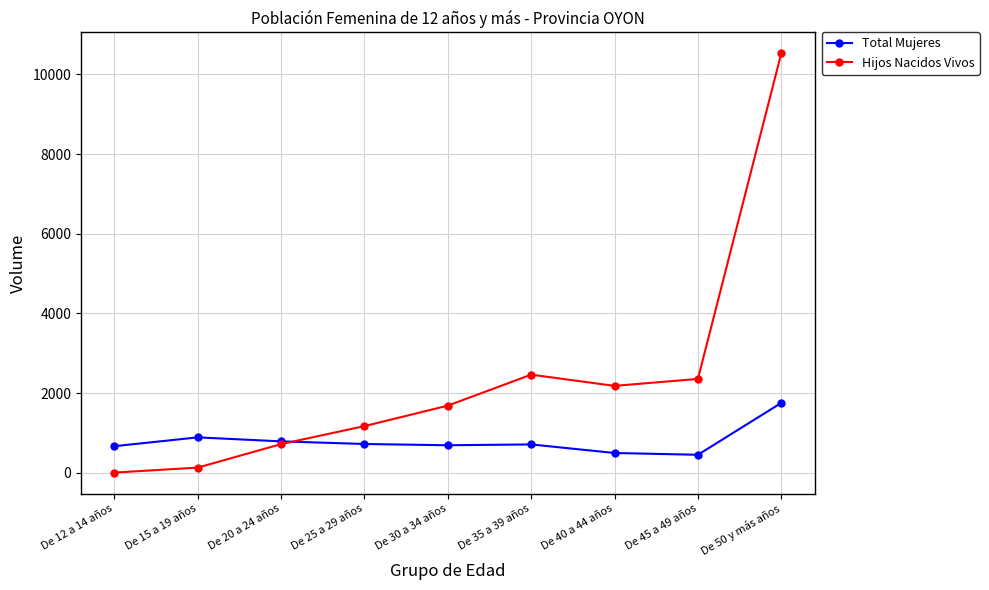

True or false: Total Mujeres has more than 1 points higher than both neighbors.

True